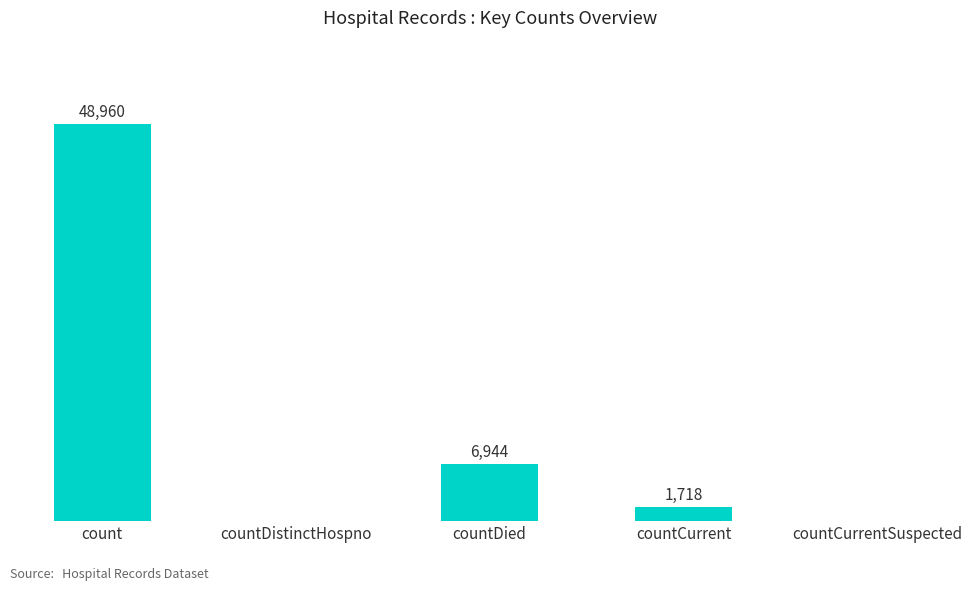

Which category has the highest value across all series?

count